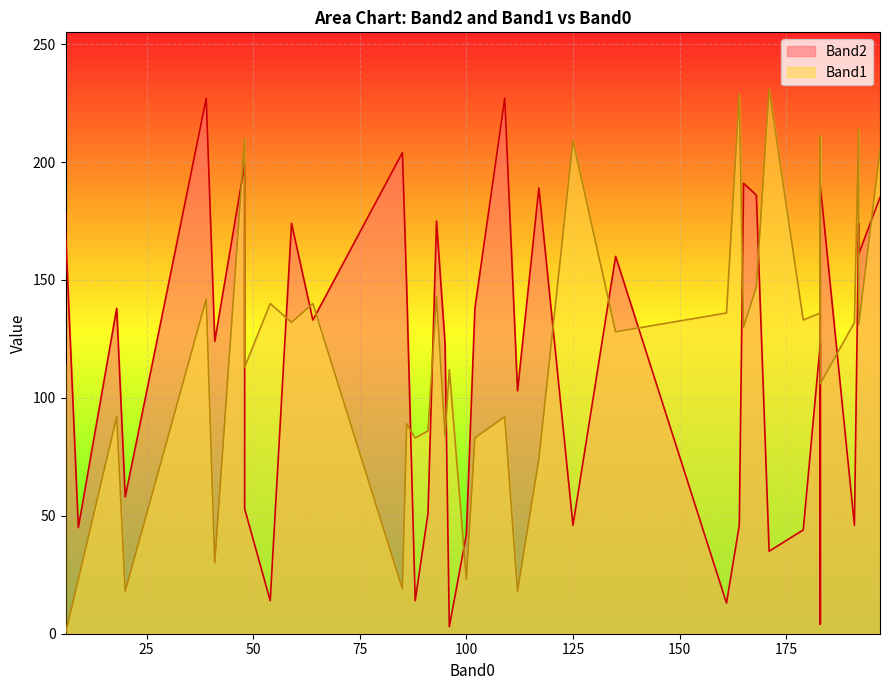

The value of Band1 at 22 is 30. True or false?

True